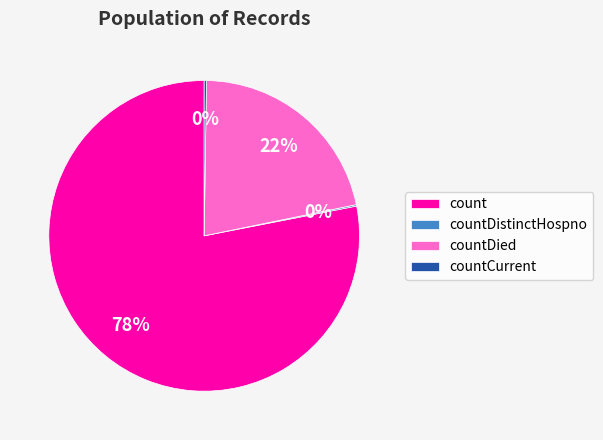

What percentage is the count slice, to the nearest percent?

78%